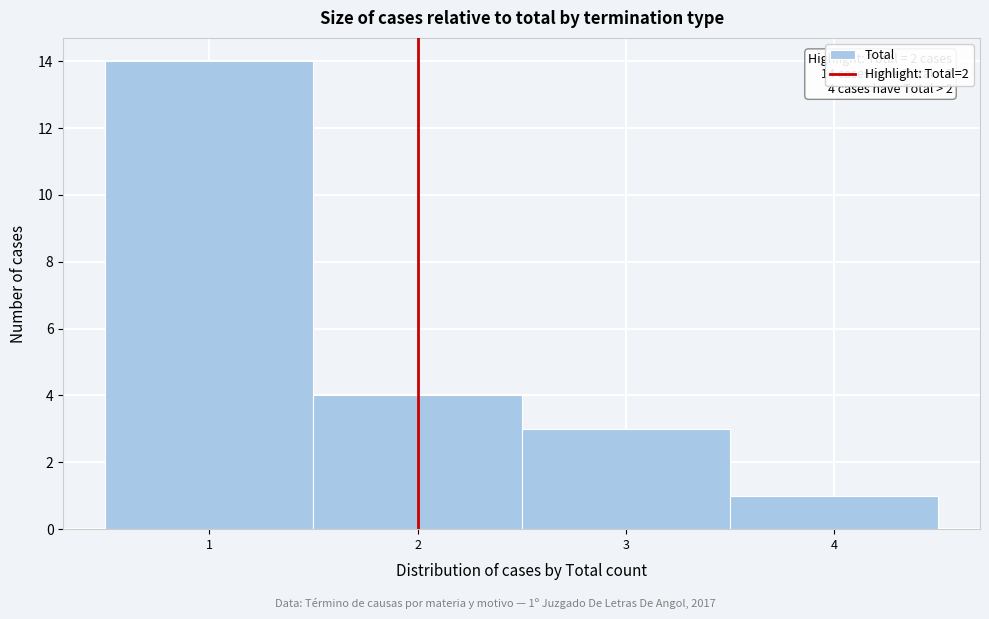

Which range on the x-axis has the tallest bar?

0.5 to 1.5